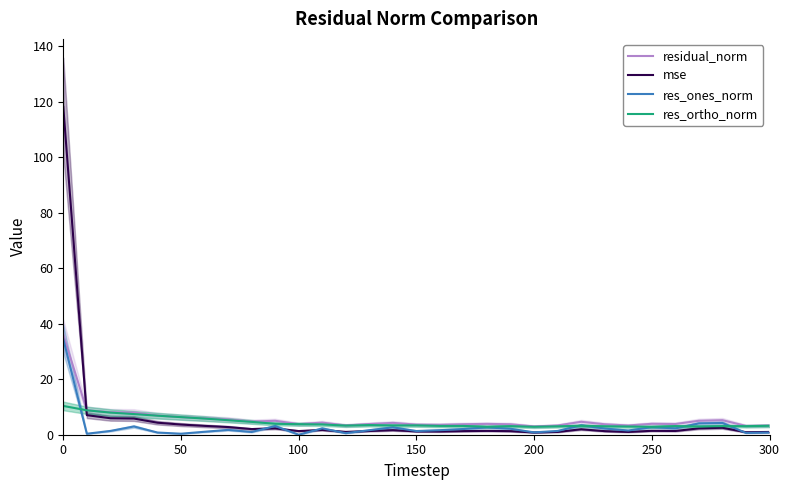

What are all the series names shown in the legend?

residual_norm, mse, res_ones_norm, res_ortho_norm